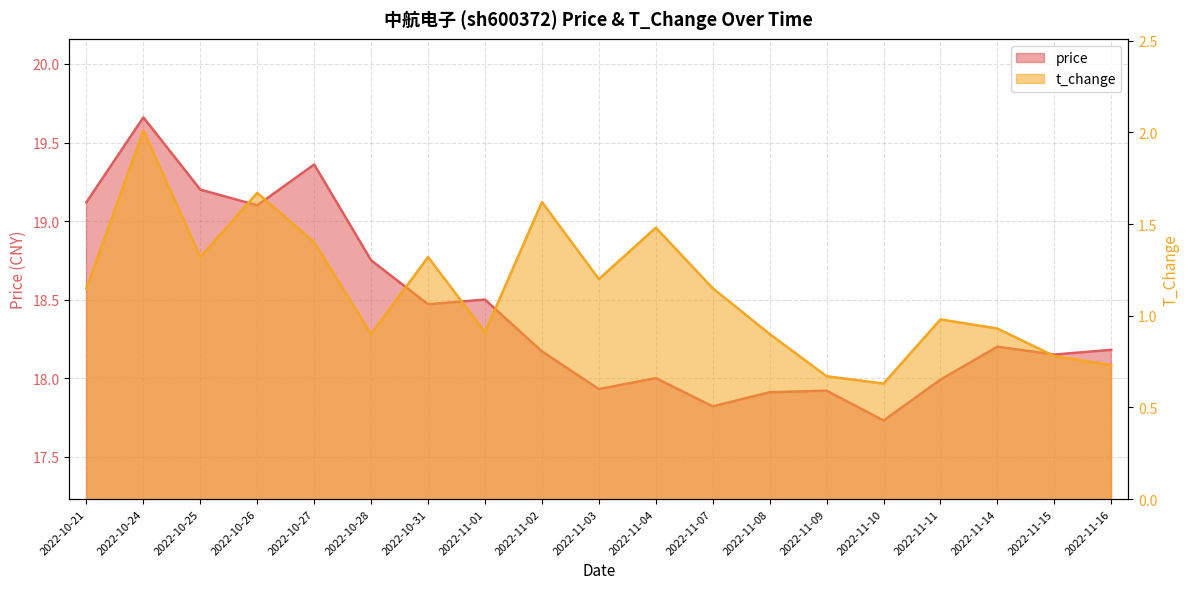

Is the value of t_change at 2022-11-02 greater than the value of price at 2022-10-28?

No